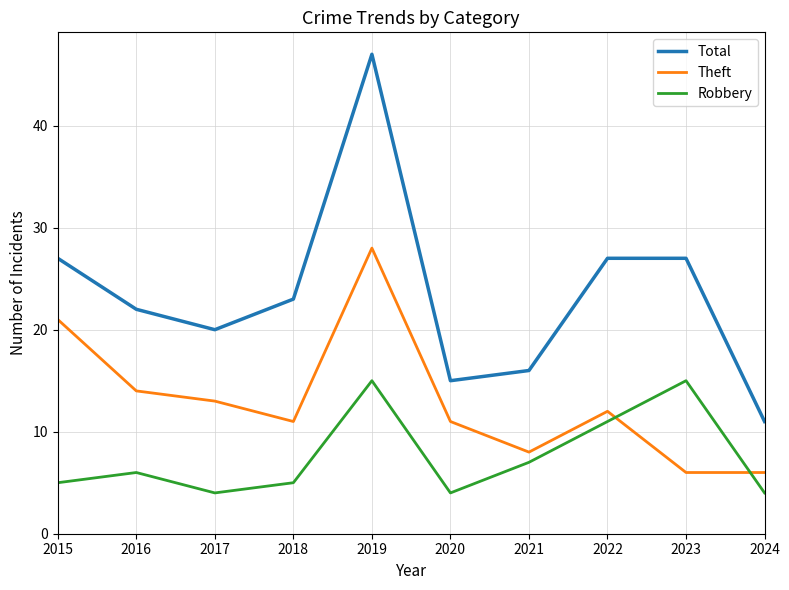

How many values in the Robbery series are below 6?

5